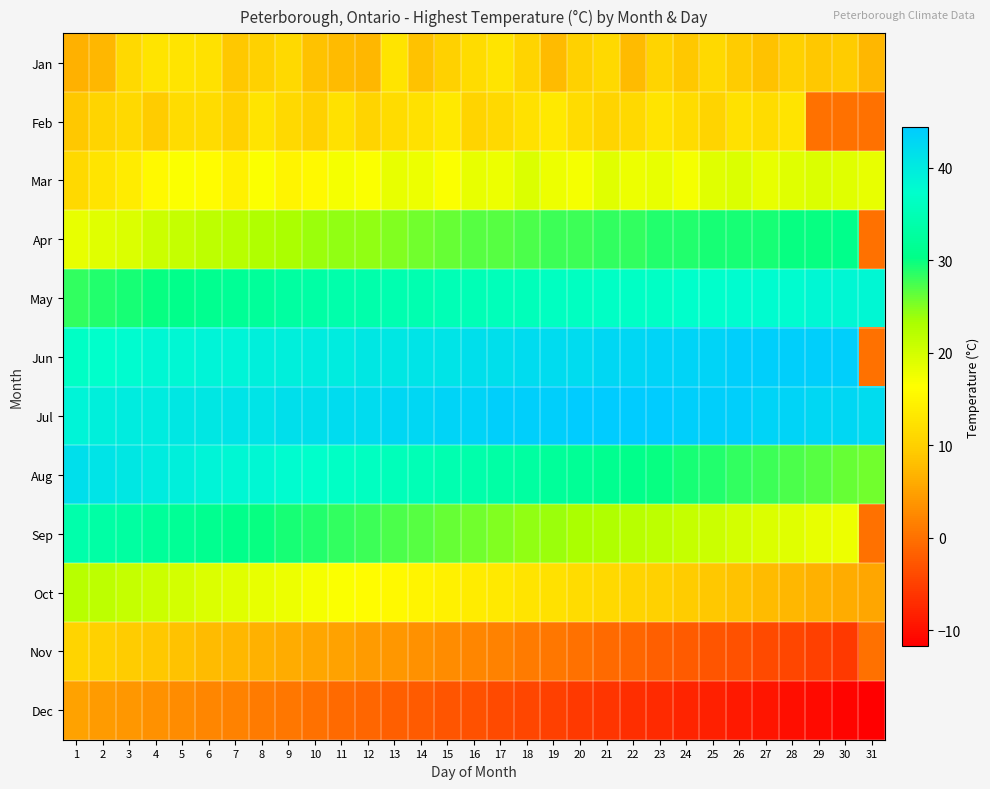

Reading left to right, what are all the values shown in this chart?

Jan: 1=6.7	2=7.2	3=11.1	4=12.8	5=12.8	6=12.2	7=8.9	8=10.0	9=11.1	10=8.3	11=7.8	12=7.2	13=12.8	14=8.3	15=10.0	16=11.7	17=12.8	18=10.6	19=7.8	20=10.0	21=11.1	22=7.8	23=10.6	24=8.9	25=11.1	26=9.4	27=8.3	28=10.0	29=8.9	30=9.4	31=7.2
Feb: 1=8.9	2=10.6	3=11.1	4=9.4	5=11.7	6=11.7	7=10.0	8=12.8	9=11.1	10=10.0	11=12.2	12=10.6	13=11.7	14=12.2	15=13.3	16=10.6	17=11.1	18=12.2	19=13.3	20=11.7	21=10.6	22=11.1	23=12.8	24=11.7	25=10.6	26=12.2	27=11.7	28=12.8	29=0.0	30=0.0	31=0.0
Mar: 1=11.1	2=12.8	3=13.9	4=15.6	5=16.7	6=16.1	7=14.4	8=16.7	9=15.0	10=15.6	11=17.2	12=16.7	13=18.3	14=17.8	15=16.7	16=18.3	17=17.8	18=19.4	19=17.8	20=17.2	21=18.9	22=17.8	23=18.3	24=17.2	25=18.9	26=19.4	27=18.3	28=18.9	29=19.4	30=18.9	31=18.3
Apr: 1=18.3	2=18.9	3=19.4	4=20.6	5=21.1	6=21.7	7=22.2	8=22.8	9=23.3	10=23.9	11=24.4	12=24.4	13=25.0	14=25.6	15=26.1	16=26.7	17=26.7	18=27.2	19=27.8	20=27.8	21=28.3	22=28.3	23=28.9	24=28.9	25=29.4	26=29.4	27=29.4	28=30.0	29=30.0	30=30.6	31=0.0
May: 1=28.3	2=28.9	3=29.4	4=30.0	5=30.6	6=31.1	7=31.7	8=32.2	9=32.8	10=33.3	11=33.9	12=33.9	13=34.4	14=34.4	15=35.0	16=35.0	17=35.6	18=35.6	19=36.1	20=36.1	21=36.7	22=36.7	23=36.7	24=37.2	25=37.2	26=37.8	27=37.8	28=37.8	29=38.3	30=38.3	31=38.3
Jun: 1=36.7	2=37.2	3=37.8	4=38.3	5=38.3	6=38.9	7=38.9	8=39.4	9=39.4	10=40.0	11=40.0	12=40.6	13=40.6	14=41.1	15=41.1	16=41.7	17=41.7	18=42.2	19=42.2	20=42.2	21=42.8	22=42.8	23=43.3	24=43.3	25=43.3	26=43.9	27=43.9	28=43.9	29=43.9	30=43.9	31=0.0
Jul: 1=38.9	2=39.4	3=40.0	4=40.0	5=40.6	6=40.6	7=41.1	8=41.1	9=41.7	10=41.7	11=42.2	12=42.2	13=42.8	14=42.8	15=43.3	16=43.3	17=43.9	18=43.9	19=43.9	20=44.4	21=44.4	22=44.4	23=44.4	24=43.9	25=43.9	26=43.9	27=43.3	28=43.3	29=42.8	30=42.8	31=42.2
Aug: 1=41.7	2=41.1	3=40.6	4=40.0	5=39.4	6=38.9	7=38.3	8=38.3	9=37.8	10=37.2	11=36.7	12=36.1	13=35.6	14=35.0	15=34.4	16=33.9	17=33.3	18=32.8	19=32.2	20=31.7	21=31.1	22=30.6	23=30.0	24=29.4	25=28.9	26=28.3	27=27.8	28=27.2	29=26.7	30=26.1	31=25.6
Sep: 1=33.9	2=33.3	3=32.8	4=32.2	5=31.7	6=31.1	7=30.6	8=30.0	9=29.4	10=28.9	11=28.3	12=27.8	13=27.2	14=26.7	15=26.1	16=25.6	17=25.0	18=24.4	19=23.9	20=23.3	21=22.8	22=22.2	23=21.7	24=21.1	25=20.6	26=20.0	27=19.4	28=18.9	29=18.3	30=17.8	31=0.0
Oct: 1=22.2	2=21.7	3=21.1	4=20.6	5=20.0	6=19.4	7=18.9	8=18.3	9=17.8	10=17.2	11=16.7	12=16.1	13=15.6	14=15.0	15=14.4	16=13.9	17=13.3	18=12.8	19=12.2	20=11.7	21=11.1	22=10.6	23=10.0	24=9.4	25=8.9	26=8.3	27=7.8	28=7.2	29=6.7	30=6.1	31=5.6
Nov: 1=10.6	2=10.0	3=9.4	4=8.9	5=8.3	6=7.8	7=7.2	8=6.7	9=6.1	10=5.6	11=5.0	12=4.4	13=3.9	14=3.3	15=2.8	16=2.2	17=1.7	18=1.1	19=0.6	20=0.0	21=-0.6	22=-1.1	23=-1.7	24=-2.2	25=-2.8	26=-3.3	27=-3.9	28=-4.4	29=-5.0	30=-5.6	31=0.0
Dec: 1=5.0	2=4.4	3=3.9	4=3.3	5=2.8	6=2.2	7=1.7	8=1.1	9=0.6	10=0.0	11=-0.6	12=-1.1	13=-1.7	14=-2.2	15=-2.8	16=-3.3	17=-3.9	18=-4.4	19=-5.0	20=-5.6	21=-6.1	22=-6.7	23=-7.2	24=-7.8	25=-8.3	26=-8.9	27=-9.4	28=-10.0	29=-10.6	30=-11.1	31=-11.7